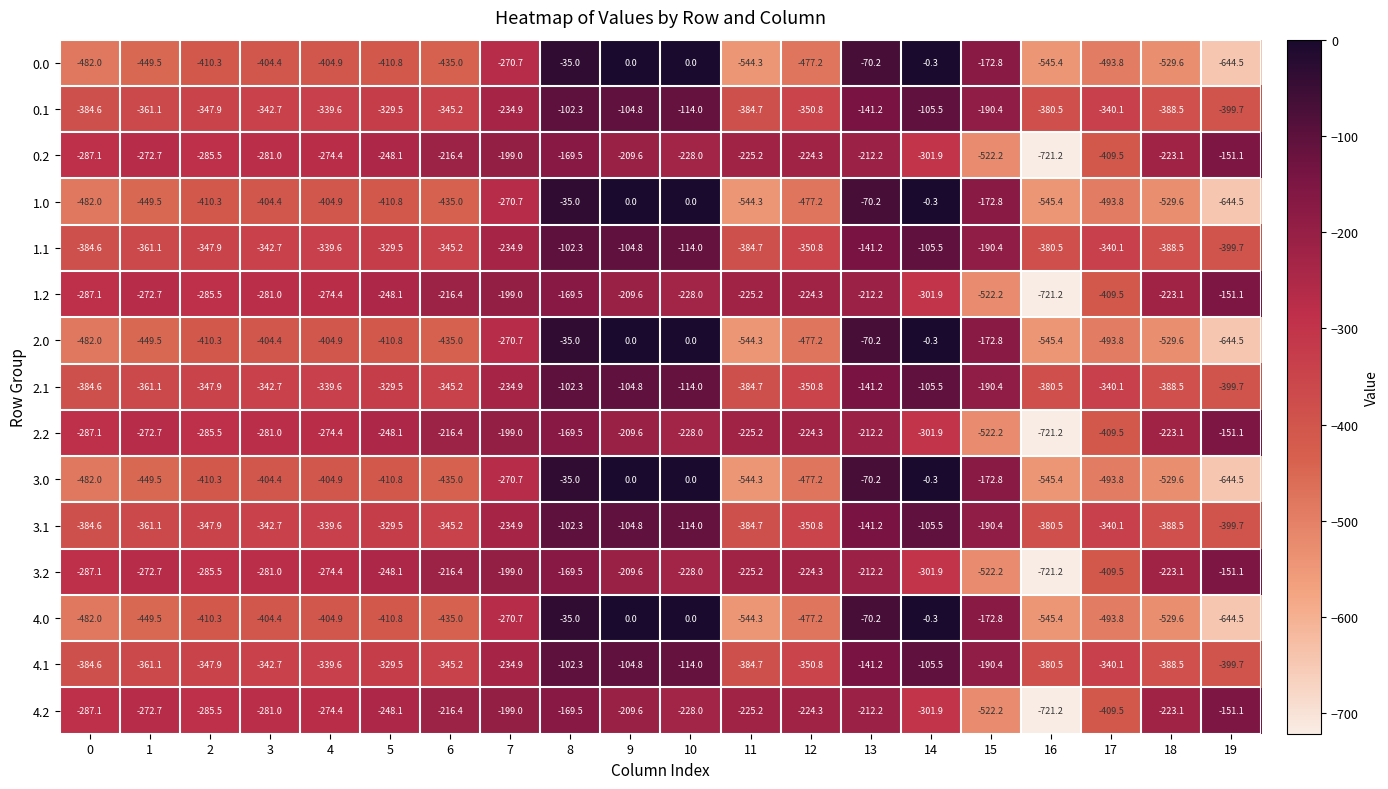

Where does the 3.1 series first go above -340?

4